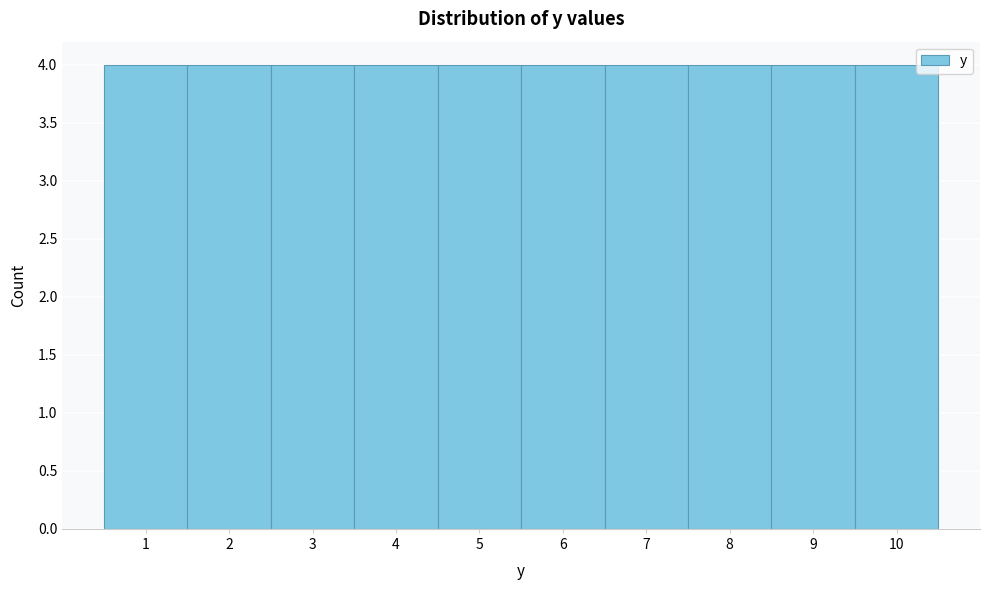

What is the height of the bar covering 7.5 to 8.5 on the x-axis? The values are not printed on the chart, so give them approximately, as read against the axis.

4